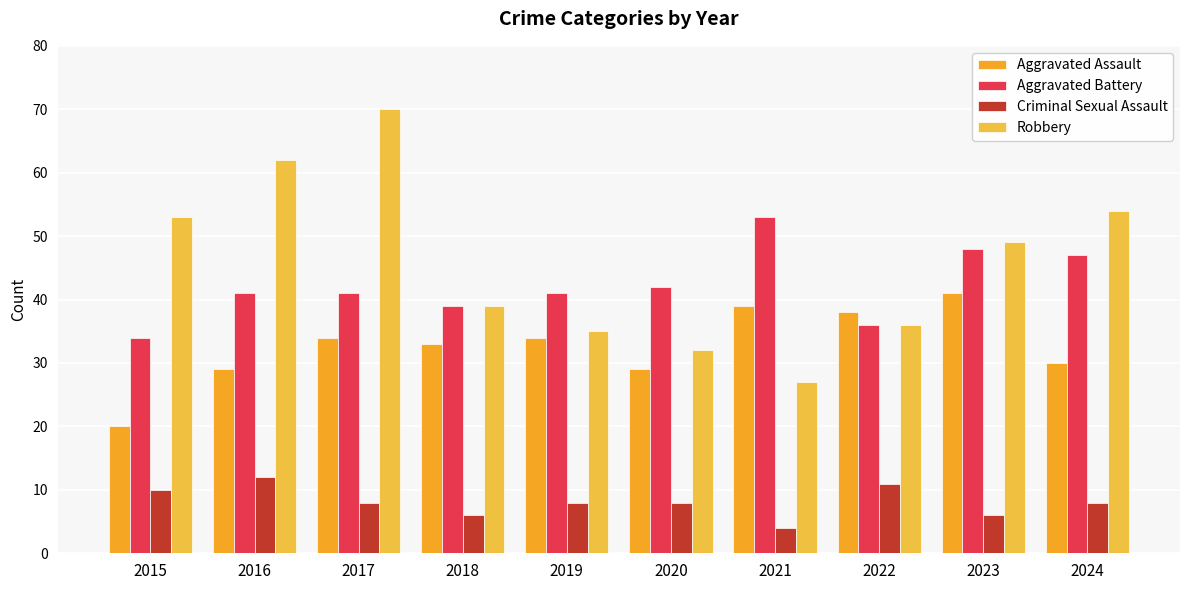

Reading right to left, extract all data points from this chart.

Aggravated Assault: 30	41	38	39	29	34	33	34	29	20
Aggravated Battery: 47	48	36	53	42	41	39	41	41	34
Criminal Sexual Assault: 8	6	11	4	8	8	6	8	12	10
Robbery: 54	49	36	27	32	35	39	70	62	53